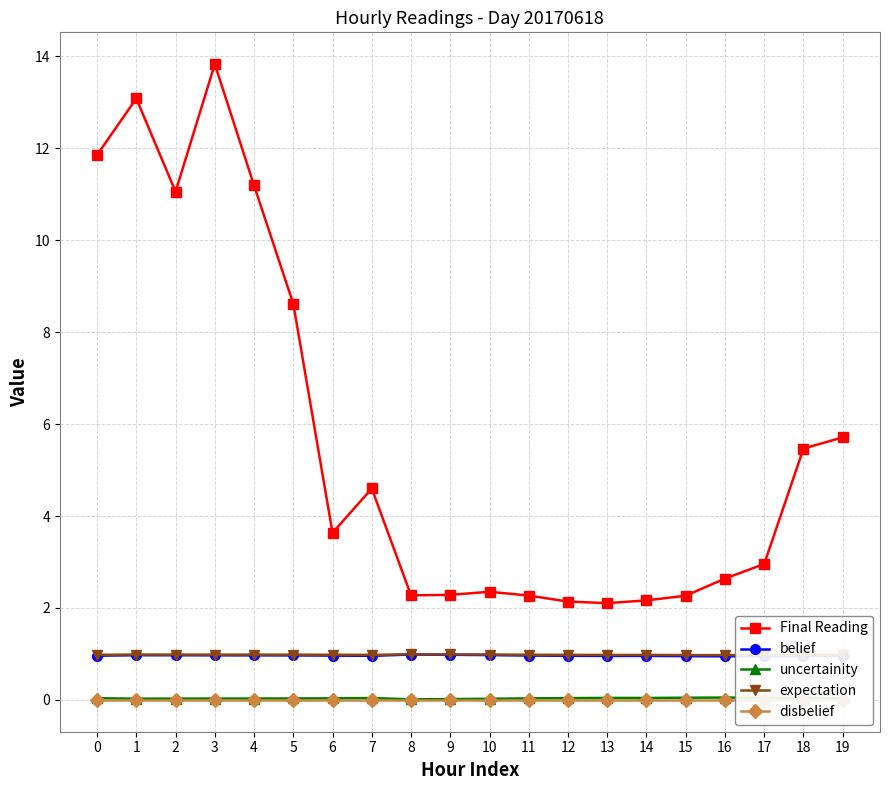

How many series are shown in this chart?

5